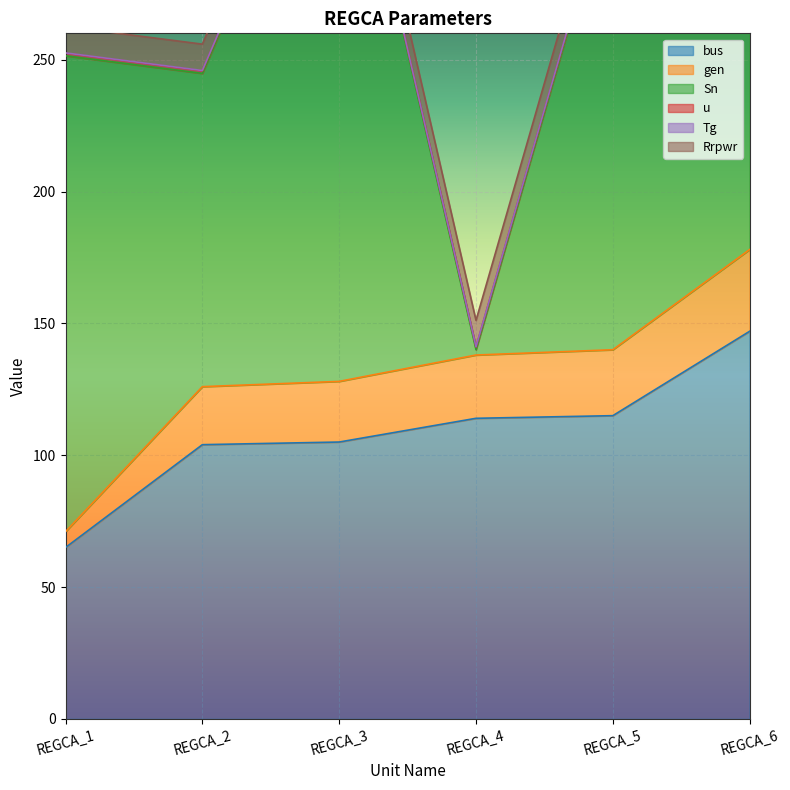

At which label is gen closest to 18?

REGCA_2